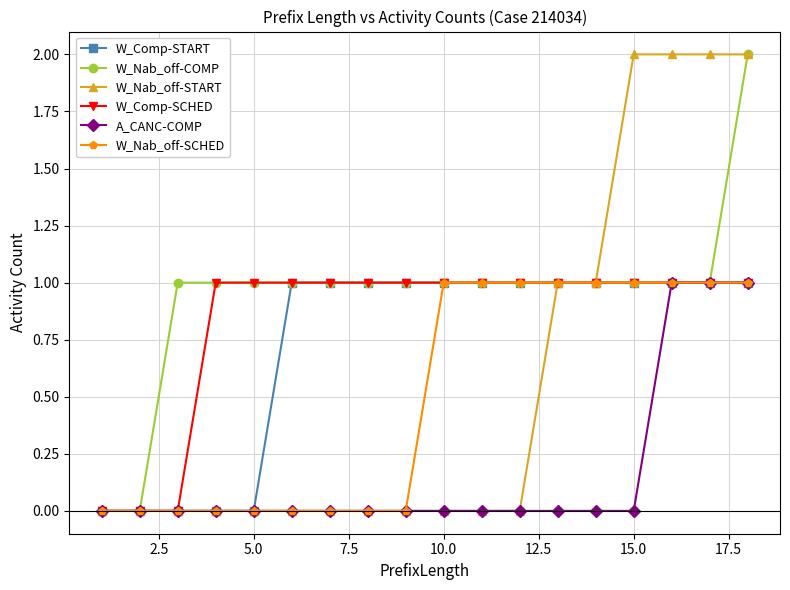

Which series has the largest total across all categories?

W_Nab_off-COMP